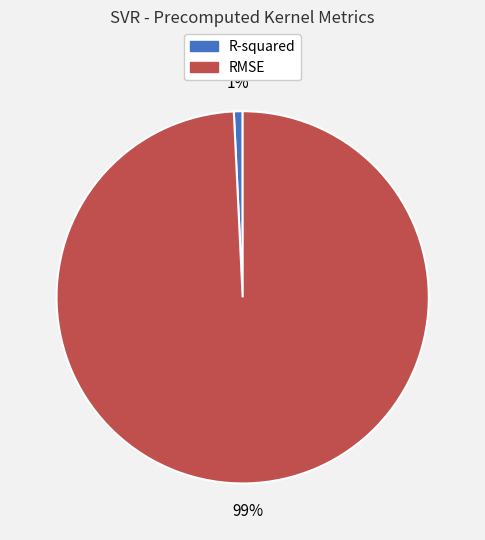

How many segments does this pie chart have?

2